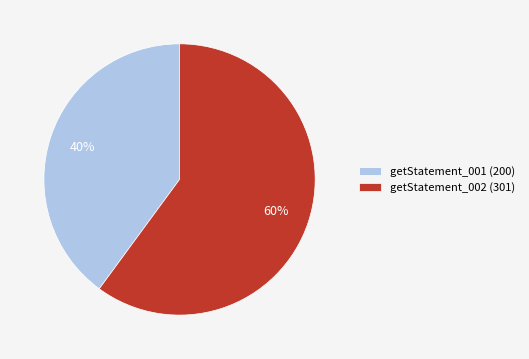

Which category accounts for the majority?

getStatement_002